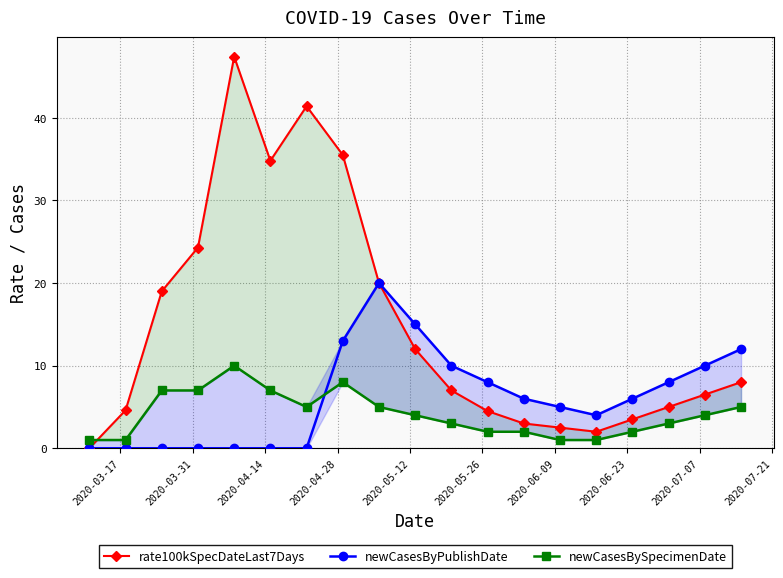

At which label does newCasesByPublishDate reach its minimum?

2020-03-17